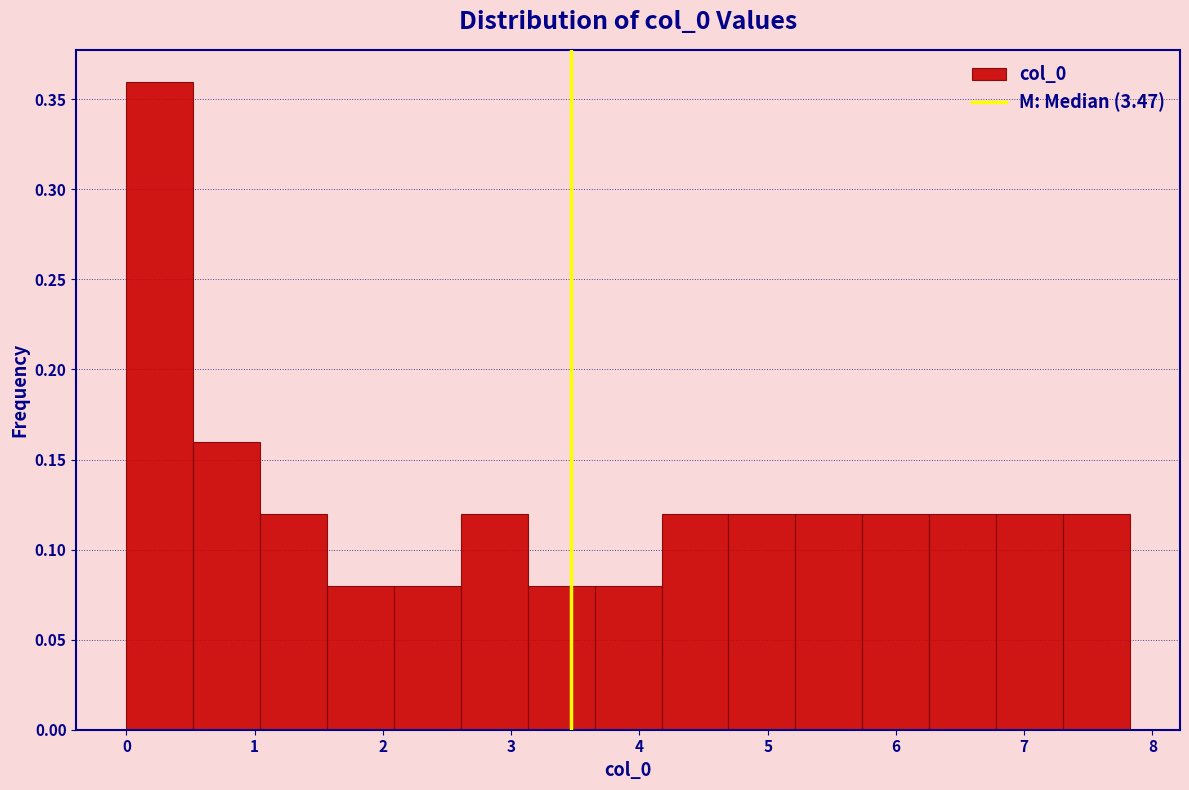

Over which range of the x-axis is the bar tallest?

0.0 to 0.5